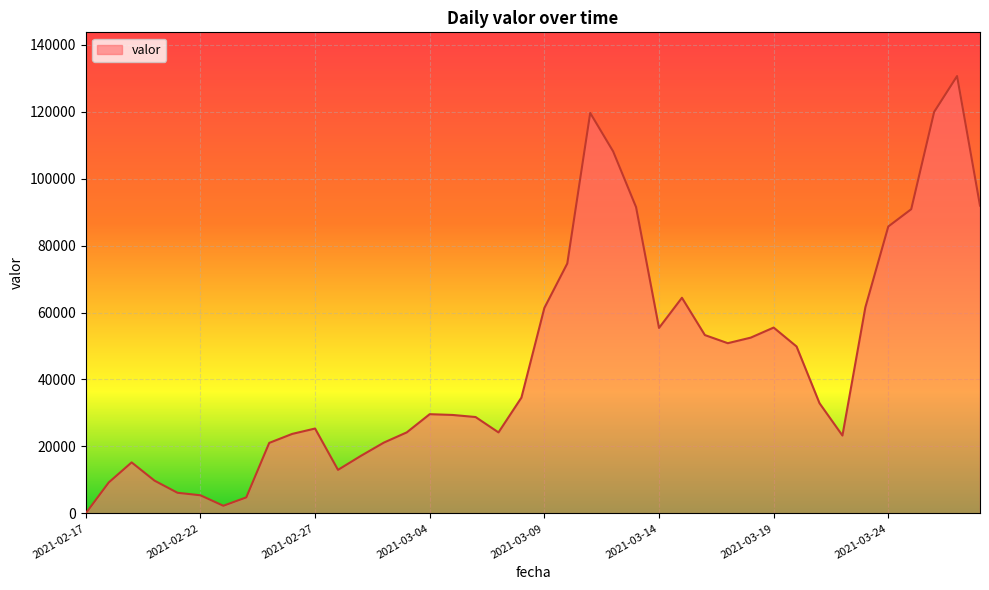

True or false: the data has more than 2 interior local peaks.

True